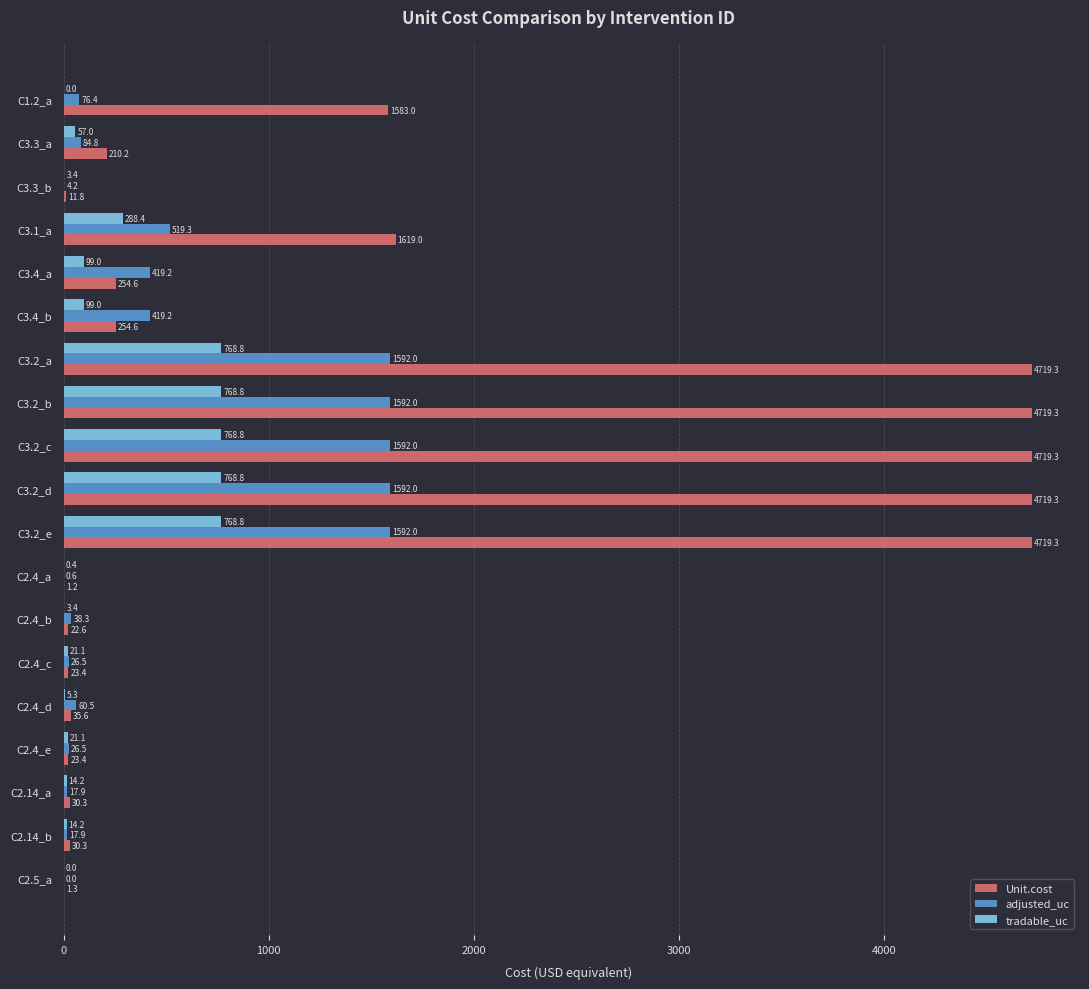

The Unit.cost series shows 2085.6 at C3.2_c. True or false?

False